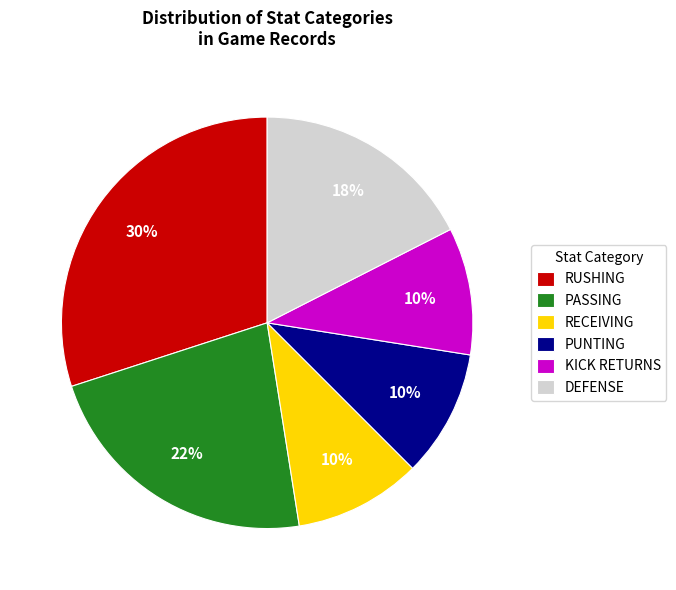

How many segments does this pie chart have?

6